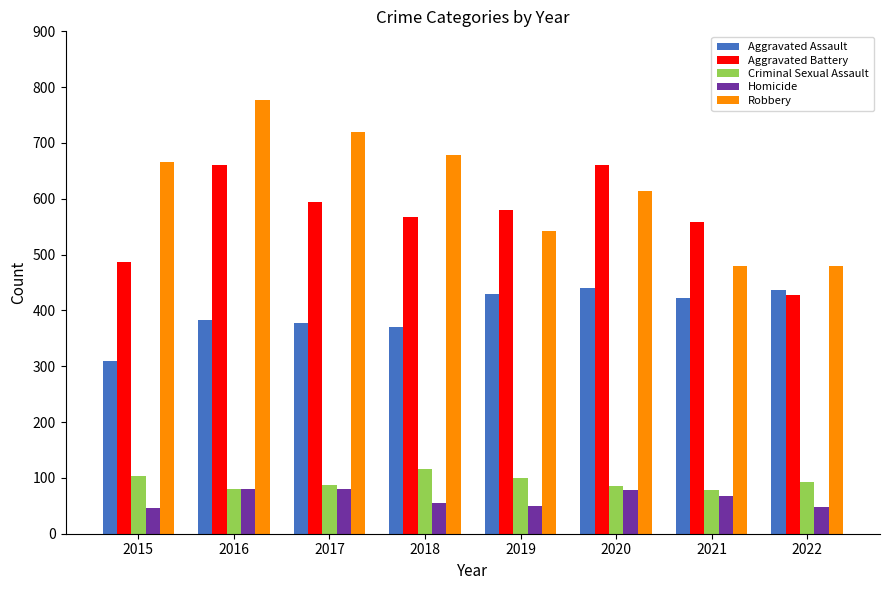

What is the difference between the maximum and minimum values in the Criminal Sexual Assault series?

38